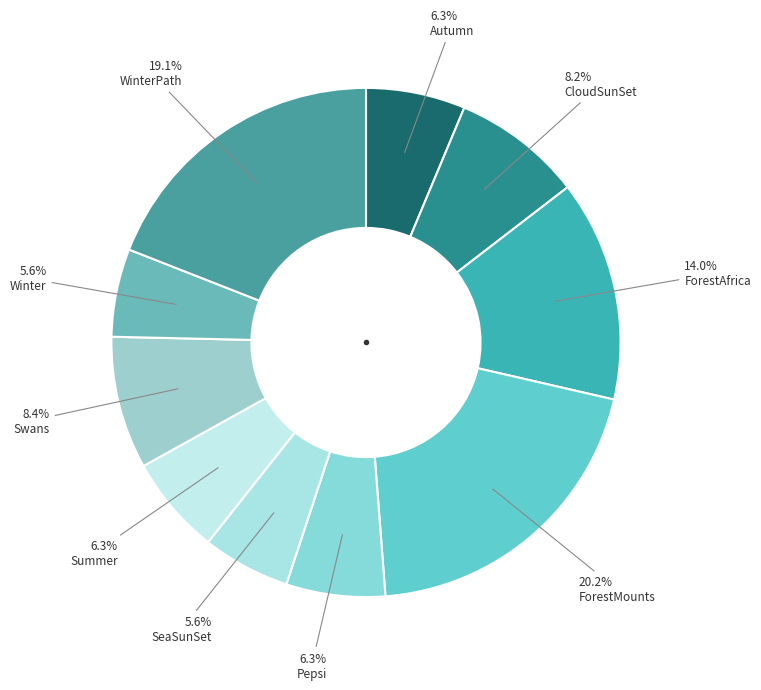

What is the total percentage of SeaSunSet and ForestMounts?

25.8%